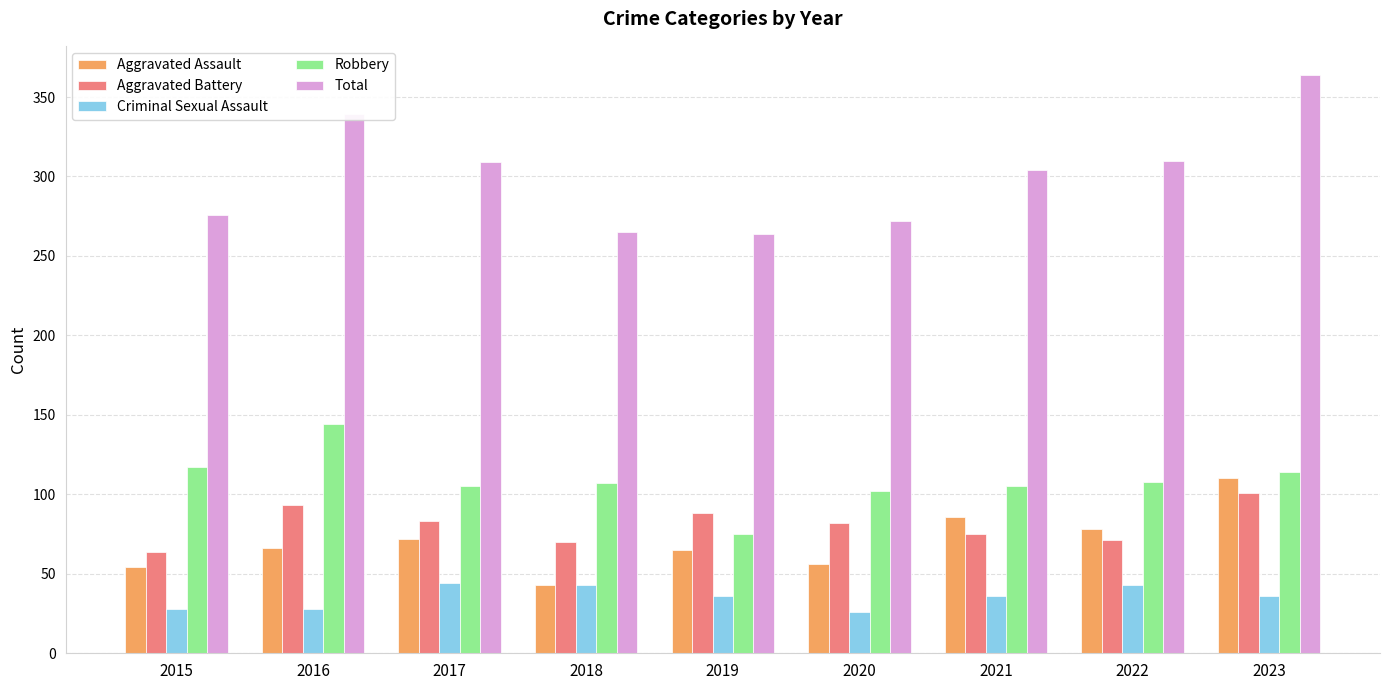

What is the smallest value displayed?

26